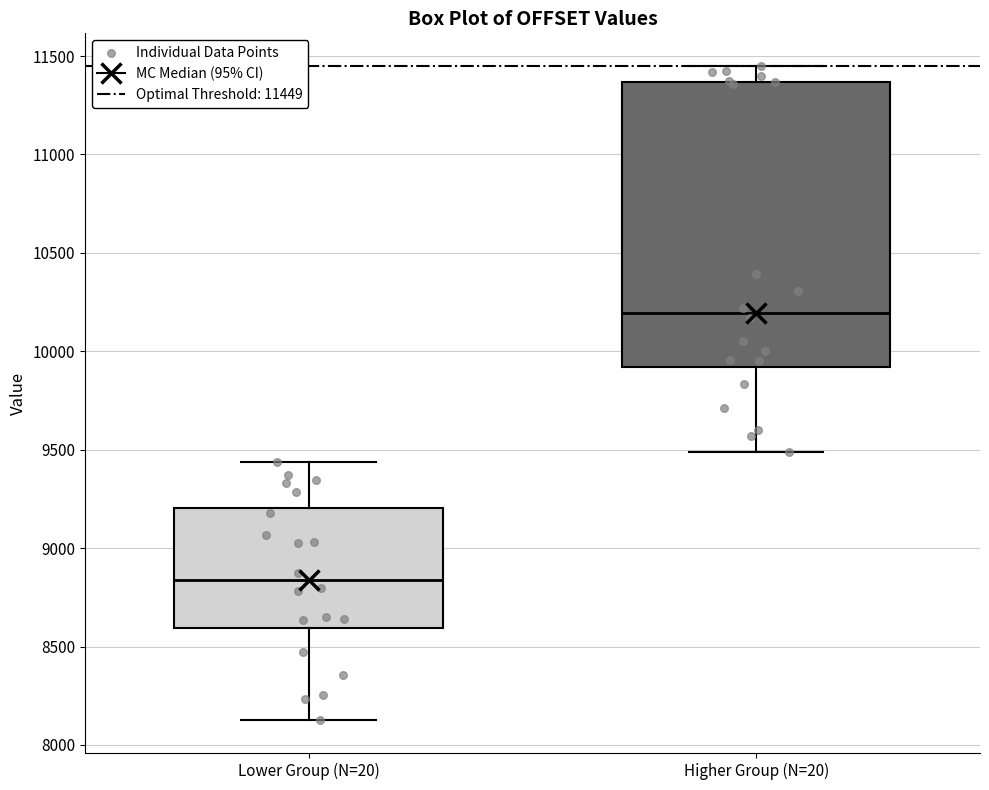

Reading left to right, transcribe this box plot: for each box, give where its median line is, the range the box spans, and where its two whiskers end, as read against the y-axis. The values are not printed on the chart, so give them approximately, as read against the axis.

Lower Group (N=20): median 8850, box 8600 to 9200, whiskers 8150 to 9450
Higher Group (N=20): median 10200, box 9900 to 11350, whiskers 9500 to 11450